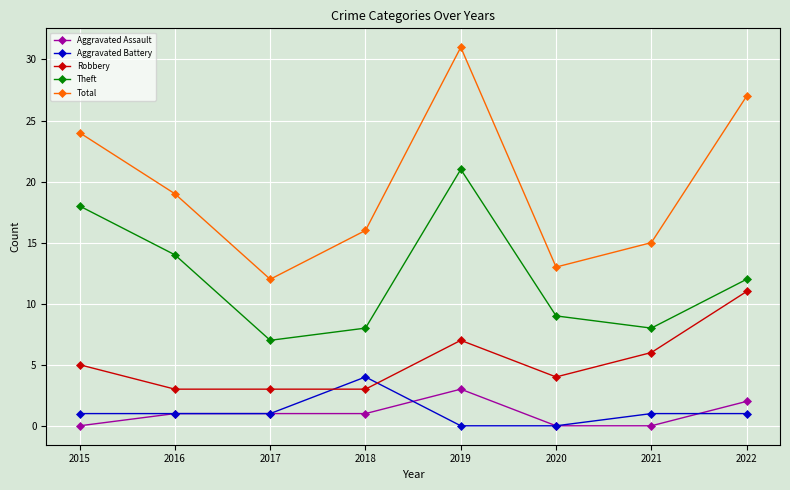

What is the maximum value shown in the chart?

31